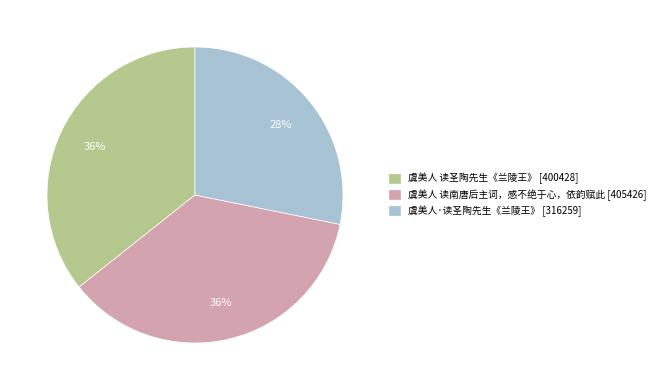

Do 虞美人 读圣陶先生《兰陵王》 [400428] and 虞美人 读南唐后主词，感不绝于心，依韵赋此 [405426] together represent more than half of the pie?

Yes